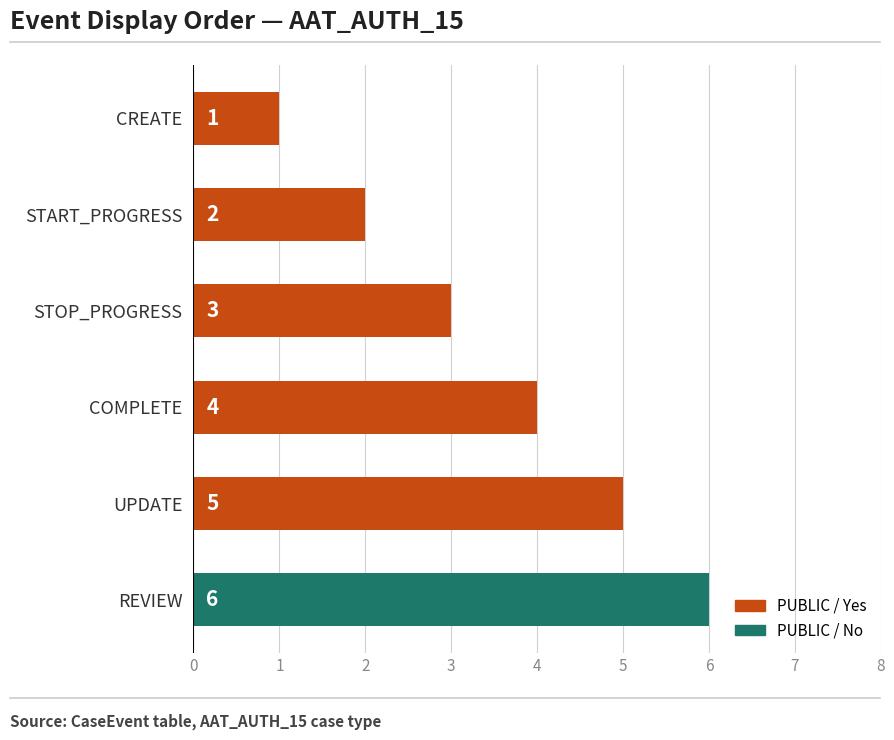

What position from the top is START_PROGRESS?

2